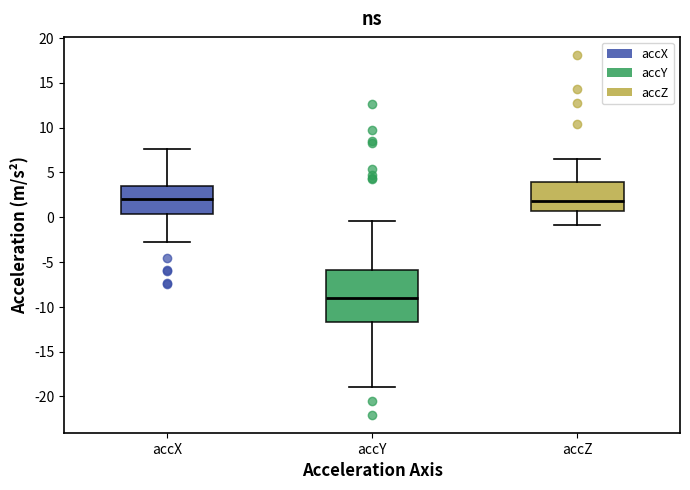

Comparing the boxes themselves (not the whiskers), which one is the tallest?

accY